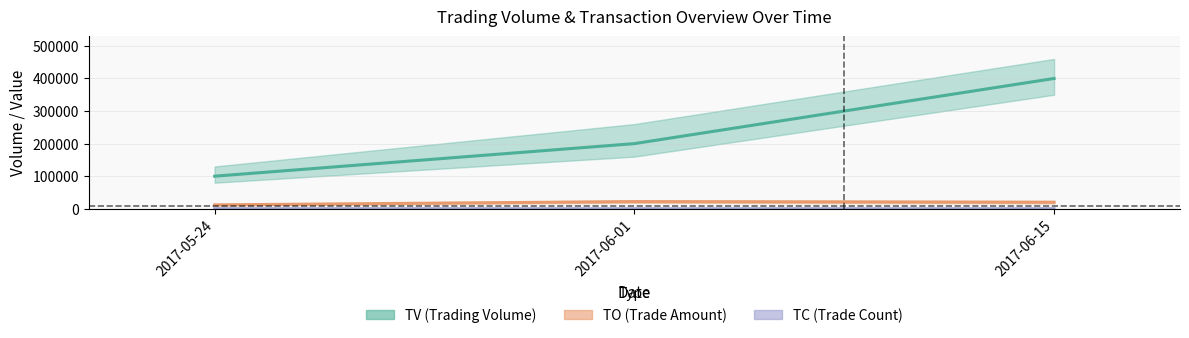

Which category has the highest value in the TV (Trading Volume) series?

2017-06-15